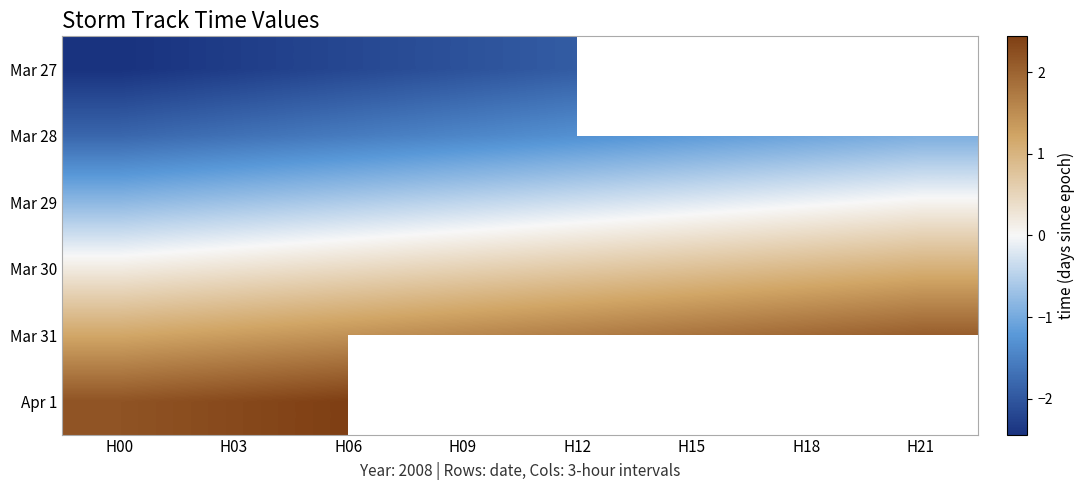

List the series in order of their overall mean, lowest first.

Mar 27, Mar 28, Mar 29, Mar 30, Mar 31, Apr 1